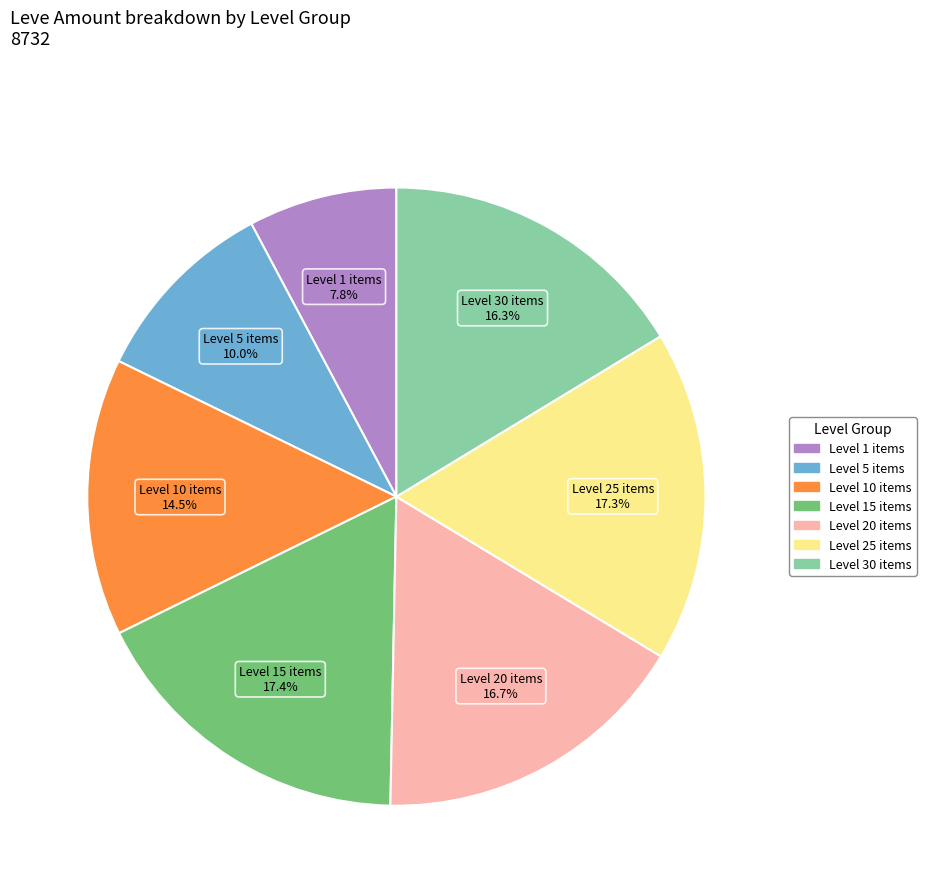

Is there any slice that represents more than half of the pie?

No